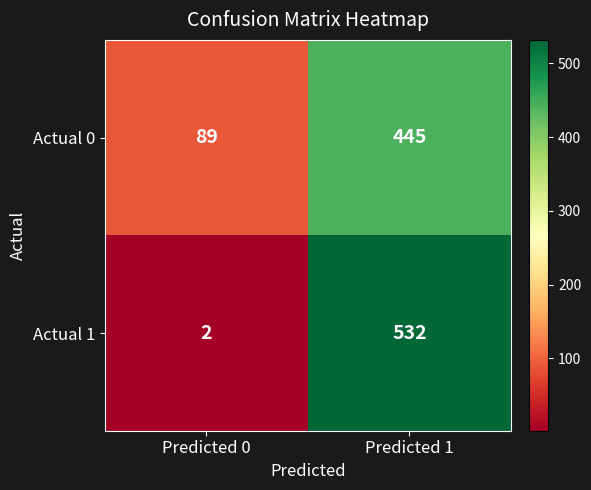

Reading right to left, what are all the values shown in this chart?

Actual 0: 445	89
Actual 1: 532	2